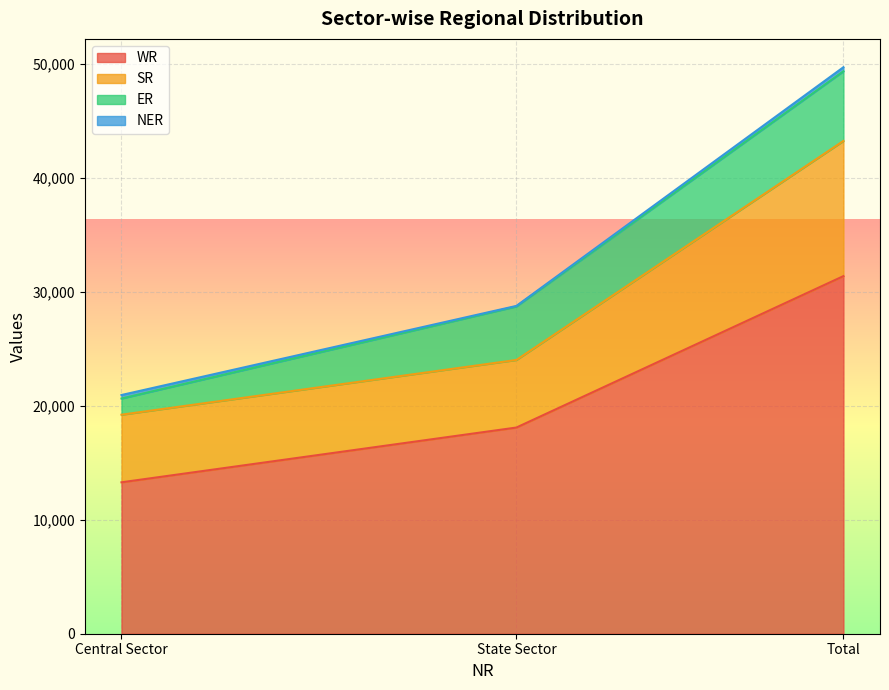

Where is WR nearest to the value 22330?

State Sector